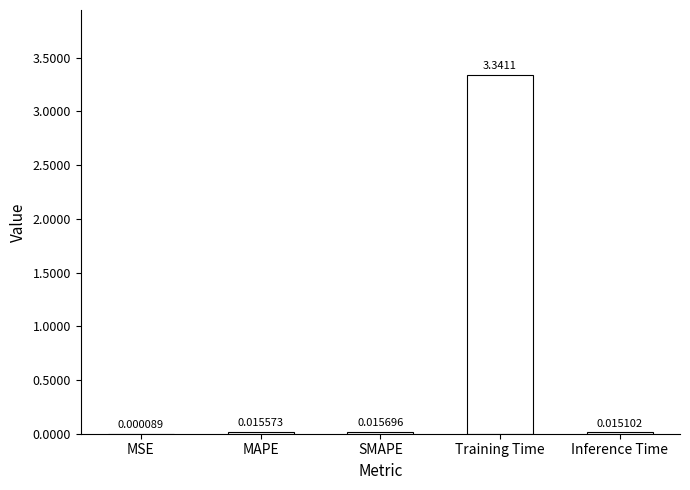

Which category has the highest value across all series?

Training Time